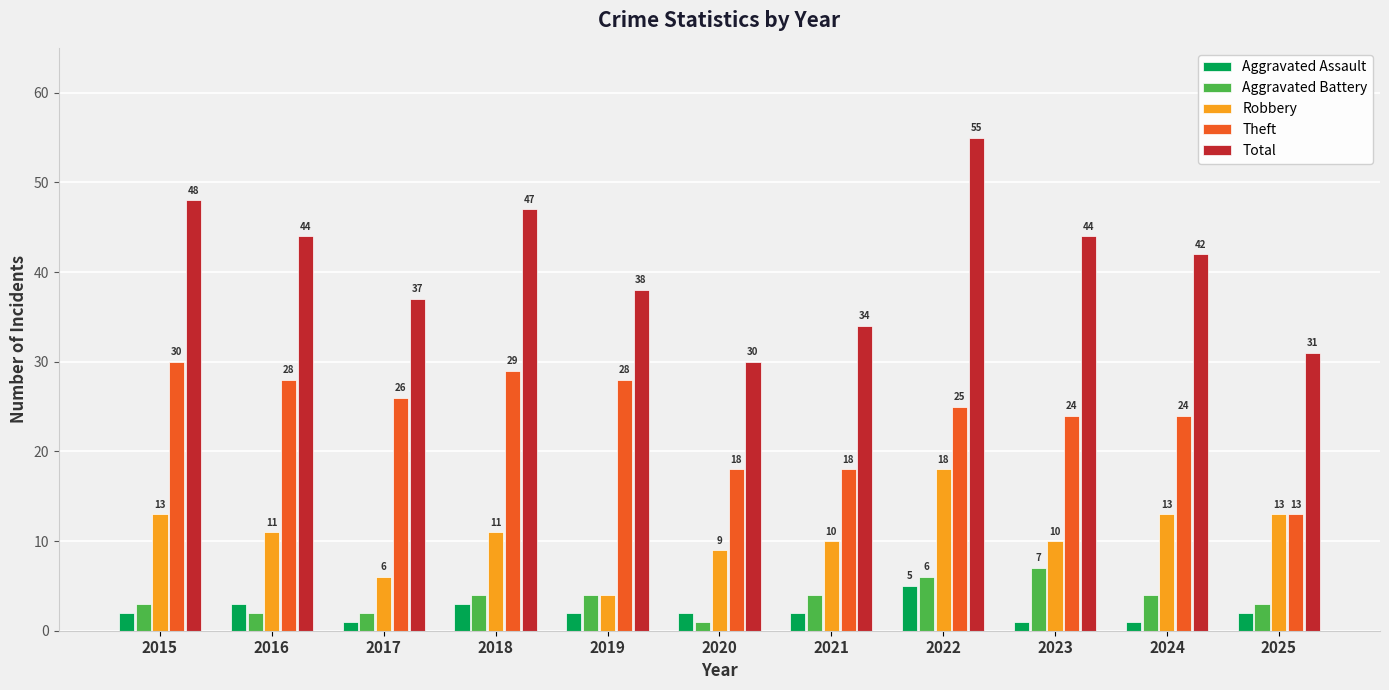

Count the Aggravated Assault values in the range 1 to 3.

10